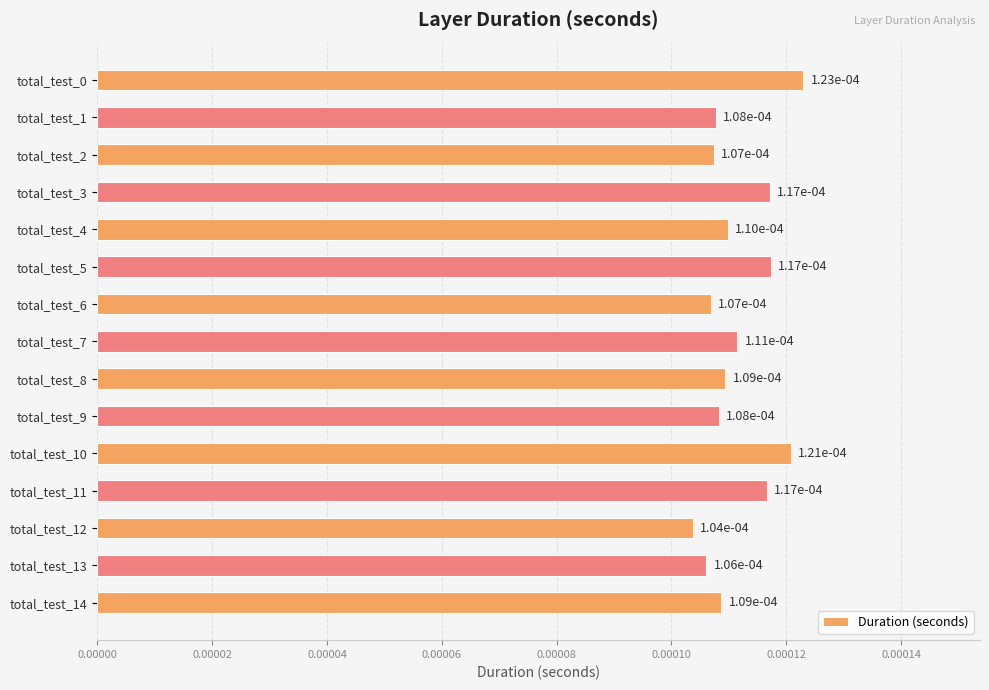

Does the chart contain stacked bars?

No